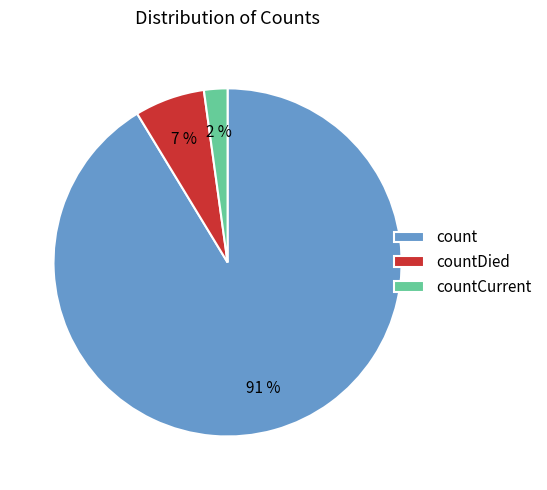

True or false: count accounts for 91% of the total.

True